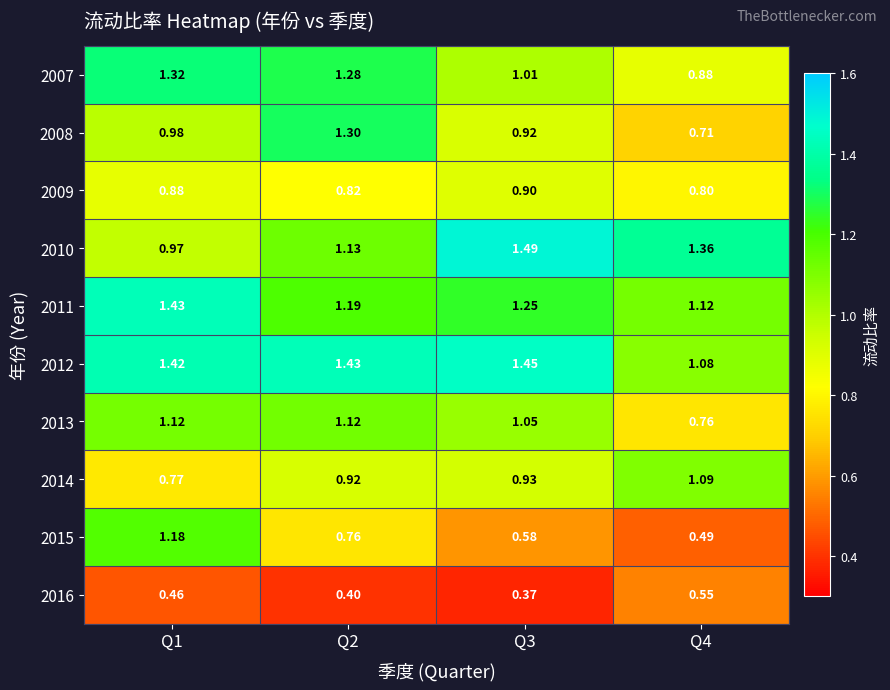

Is the value of 2014 at Q2 greater than the value of 2016 at Q3?

Yes